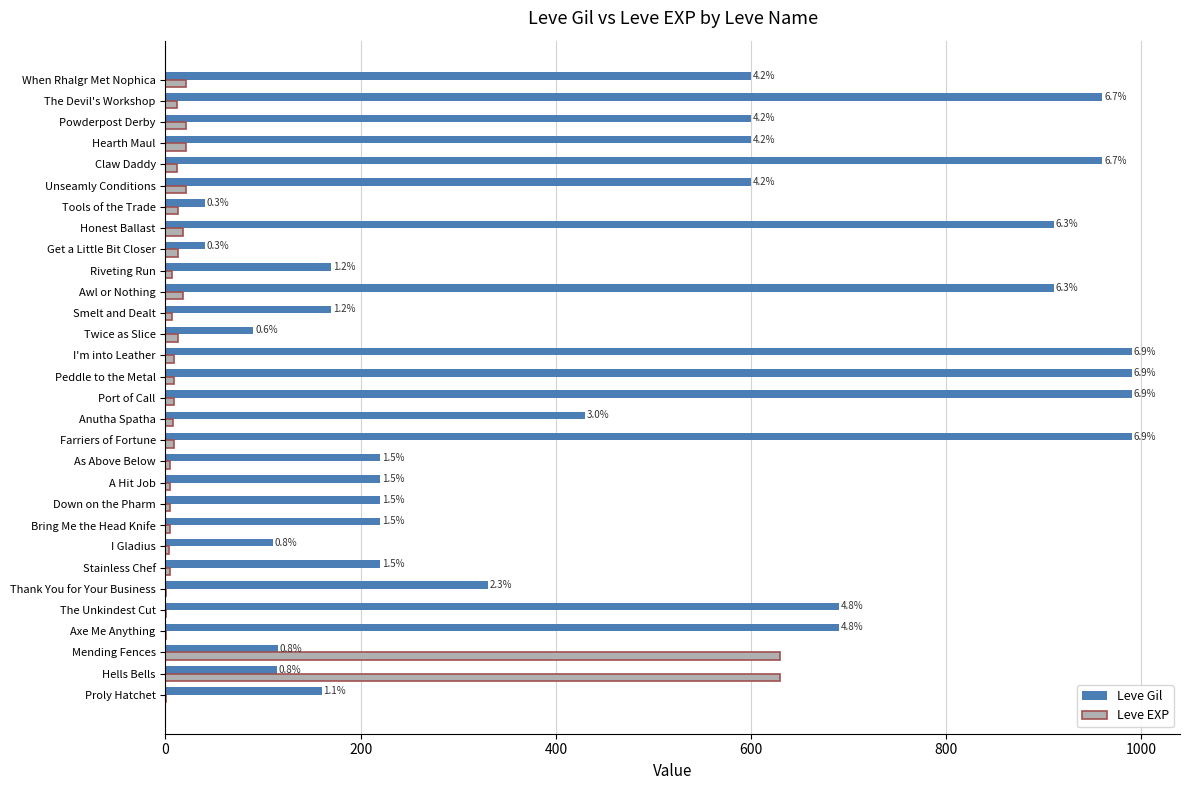

What are all the series names shown in the legend?

Leve Gil, Leve EXP